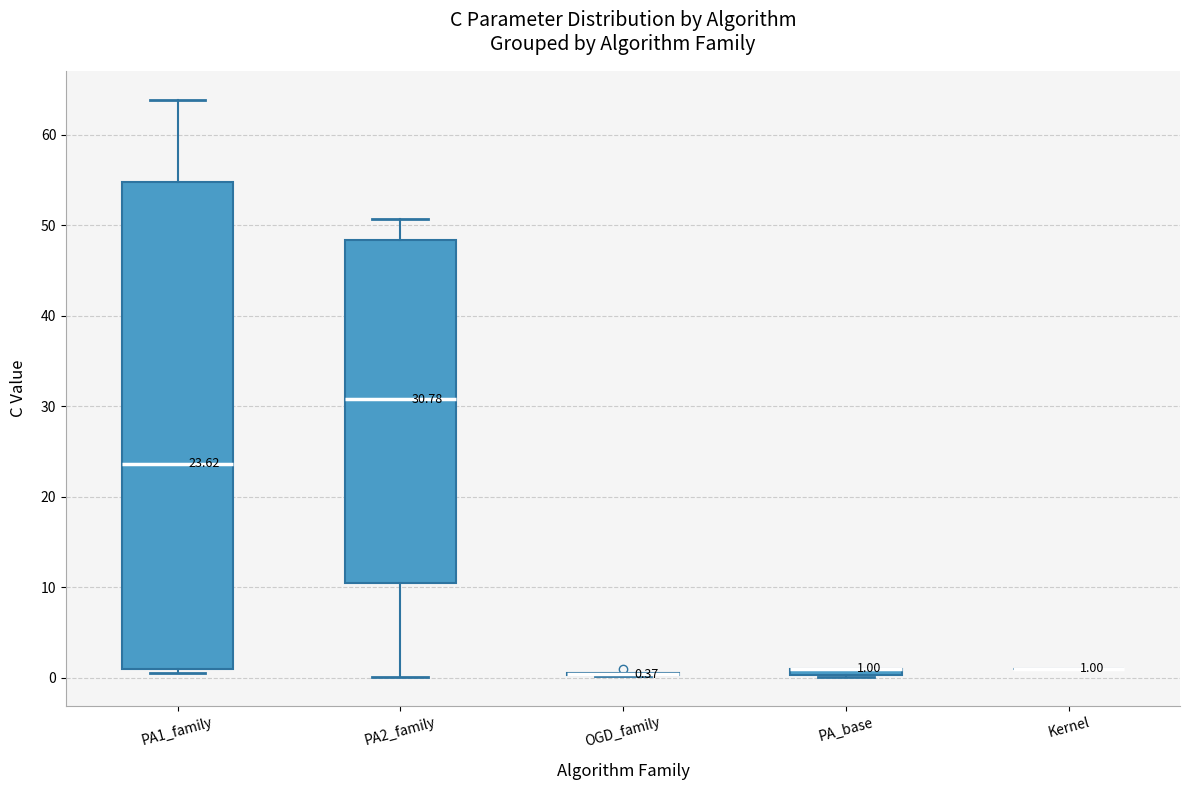

Comparing the boxes themselves (not the whiskers), which one is the tallest?

PA1_family